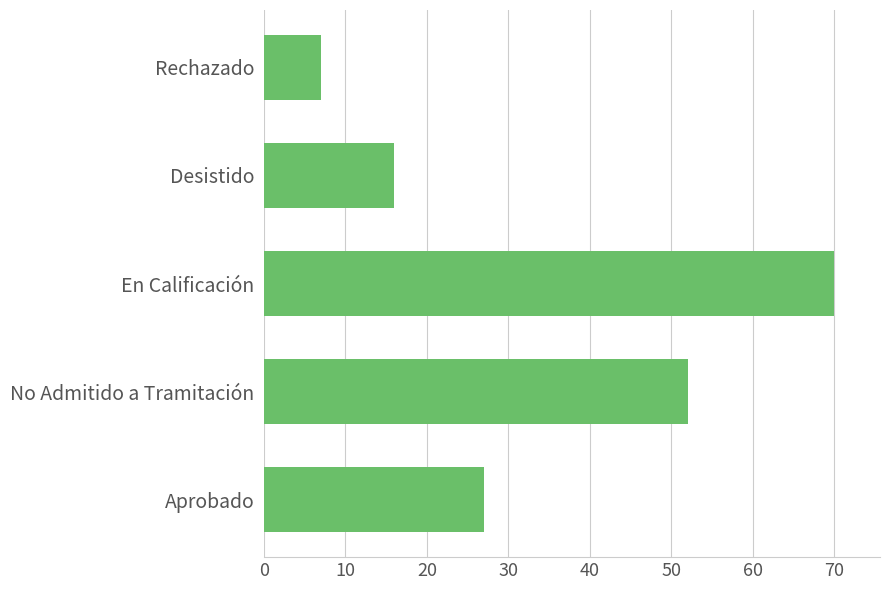

List the labels in order of value, smallest first.

Rechazado, Desistido, Aprobado, No Admitido a Tramitación, En Calificación